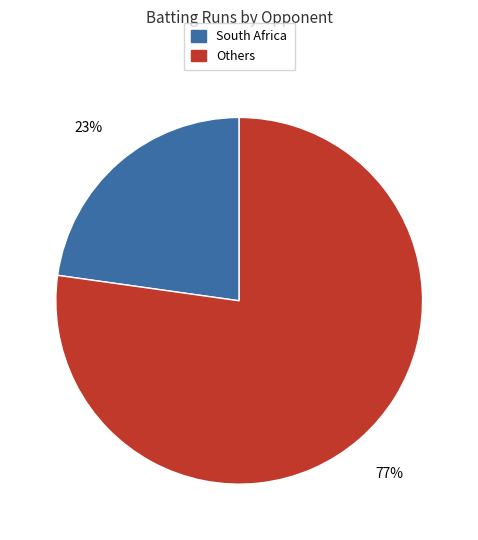

Count the number of slices in the pie.

2